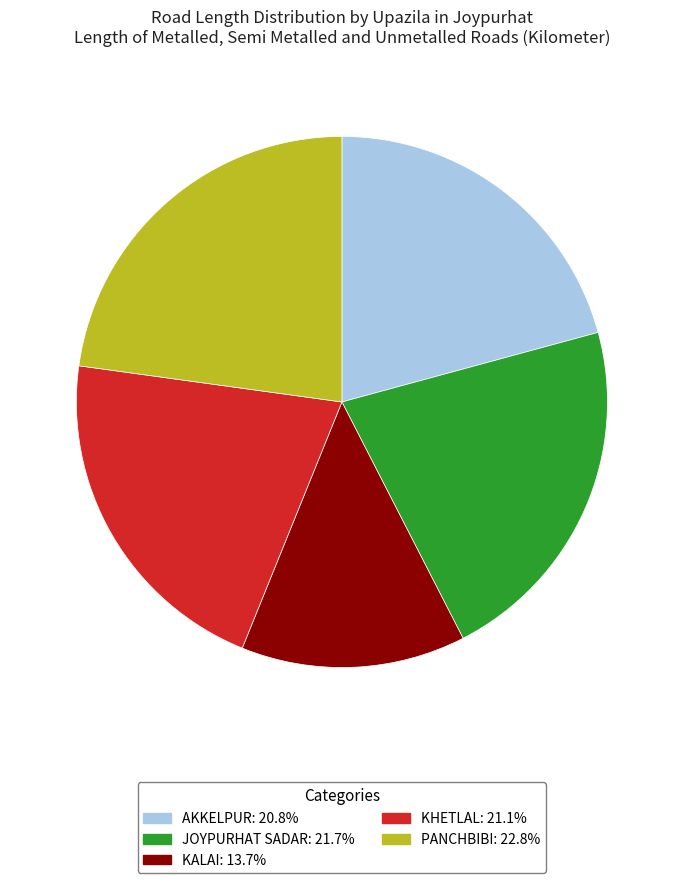

Does any single category account for the majority?

No